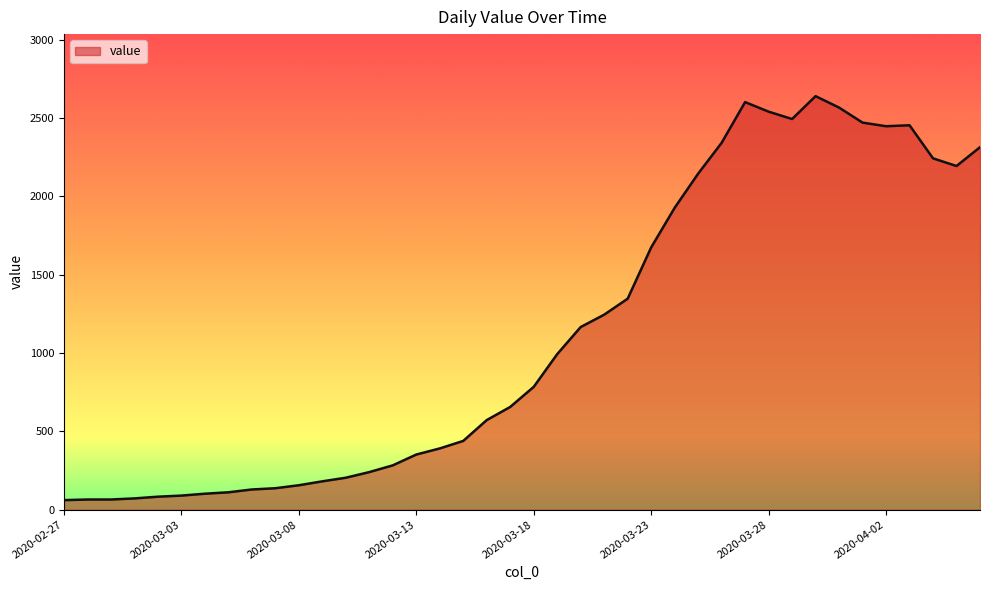

What is the difference between the maximum and minimum values?

2579